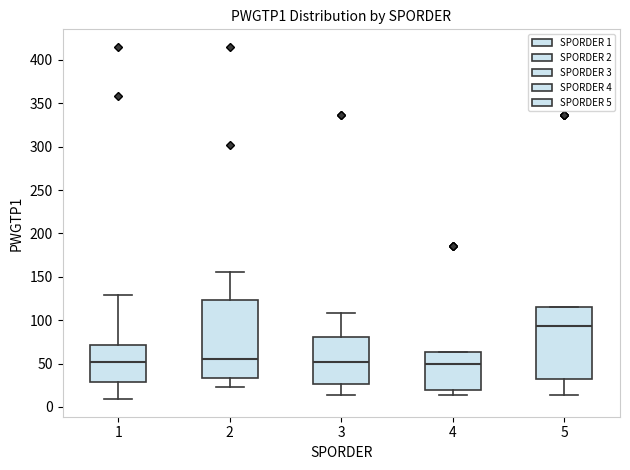

Reading left to right, transcribe this box plot: for each box, give where its median line is, the range the box spans, and where its two whiskers end, as read against the y-axis. The values are not printed on the chart, so give them approximately, as read against the axis.

1: median 50, box 30 to 70, whiskers 10 to 130
2: median 55, box 35 to 125, whiskers 25 to 155
3: median 50, box 25 to 80, whiskers 15 to 110
4: median 50, box 20 to 65, whiskers 15 to 65
5: median 95, box 30 to 115, whiskers 15 to 115